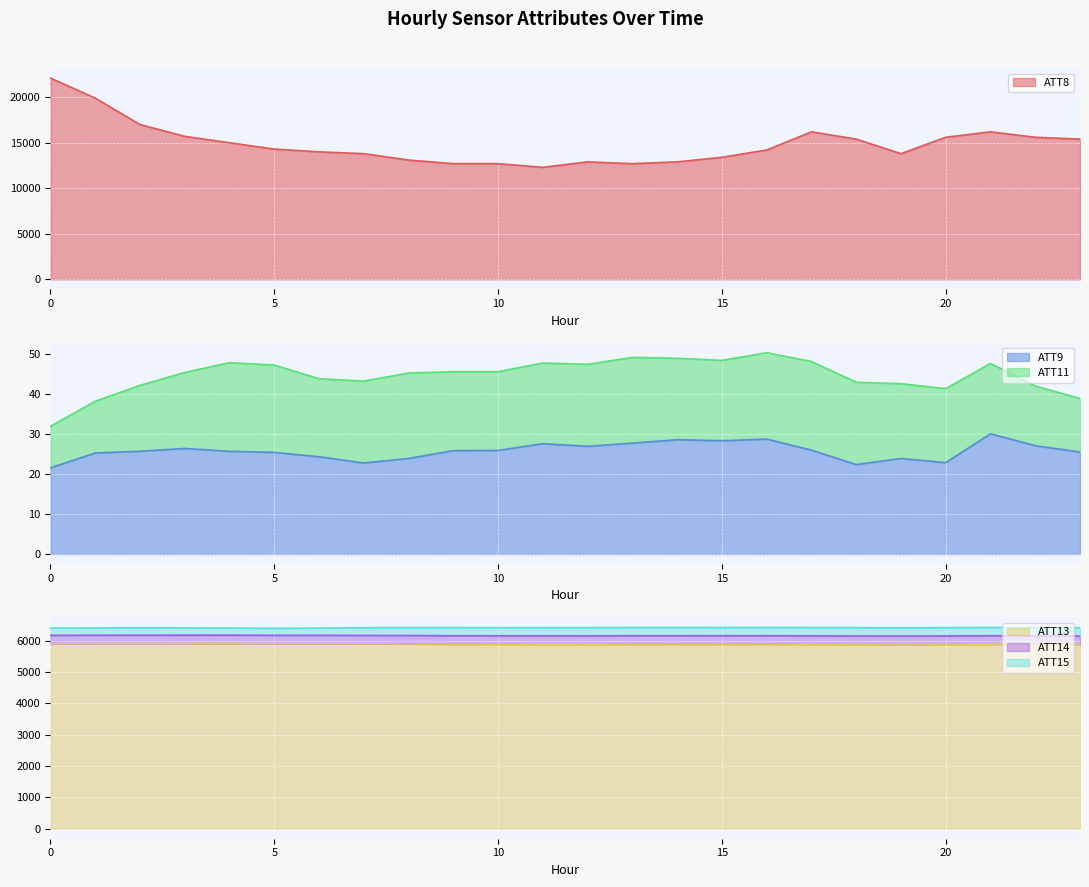

True or false: ATT13 and ATT8 cross at least once.

False